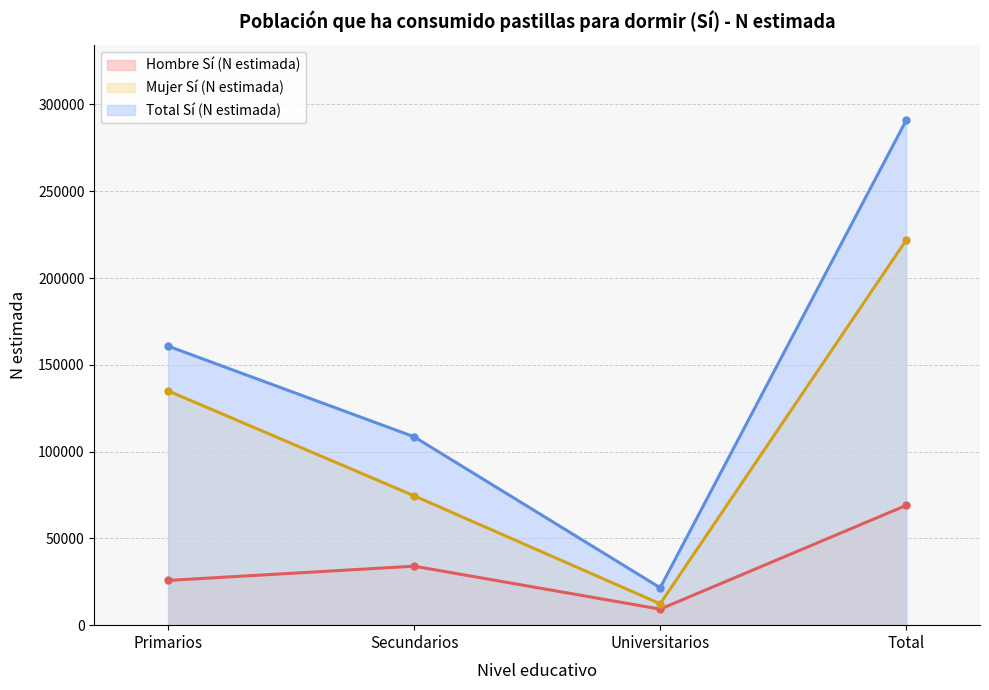

What is the total value across all series at Total?

581683